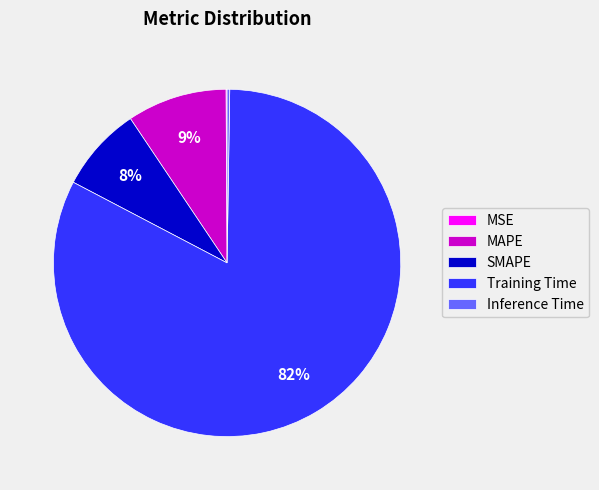

What is the largest slice in the pie chart?

Training Time